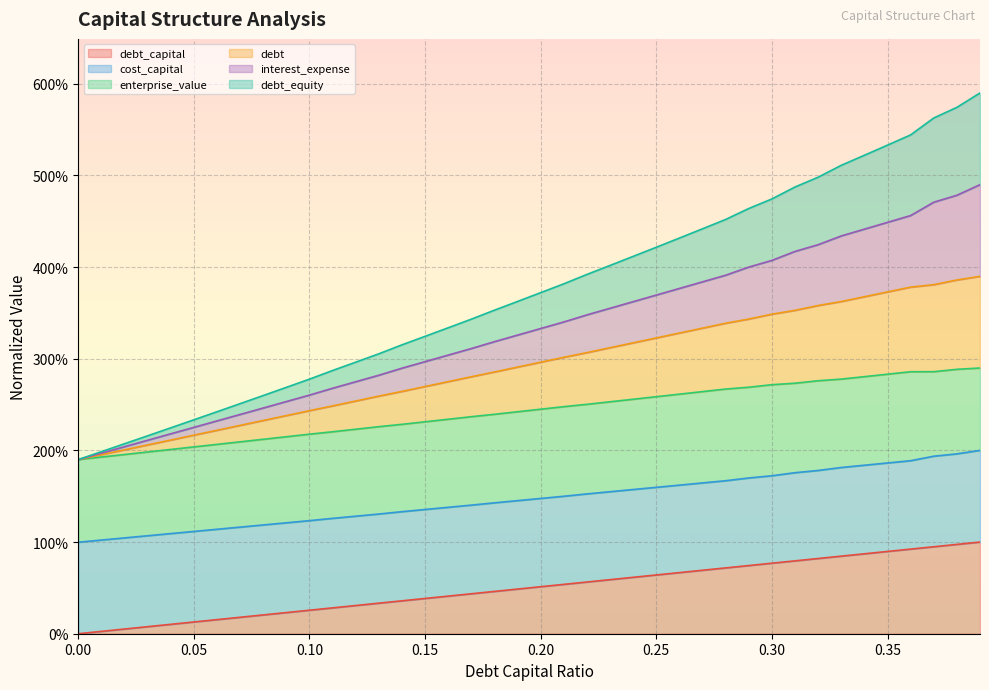

What is the approximate value of debt at 0.12?

2.5